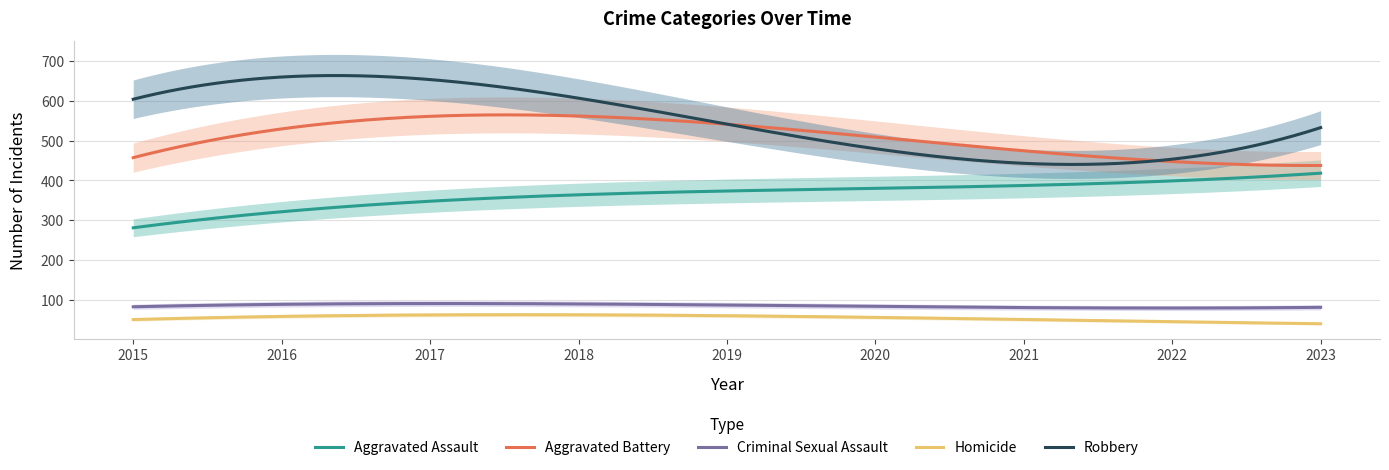

Rank the series at 2015 from lowest to highest value.

Homicide, Criminal Sexual Assault, Aggravated Assault, Aggravated Battery, Robbery